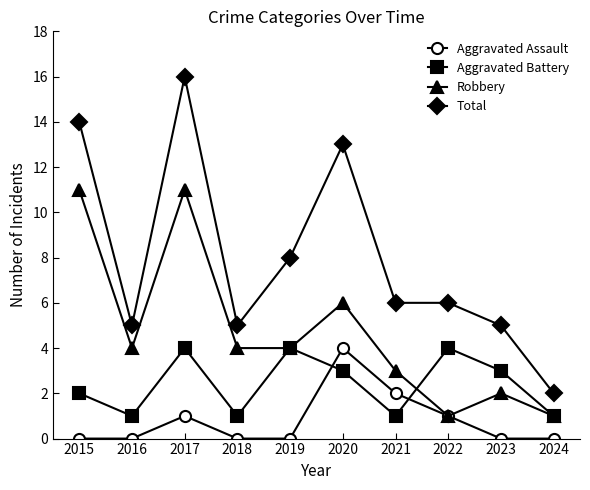

True or false: Aggravated Assault and Total intersect in this chart.

False